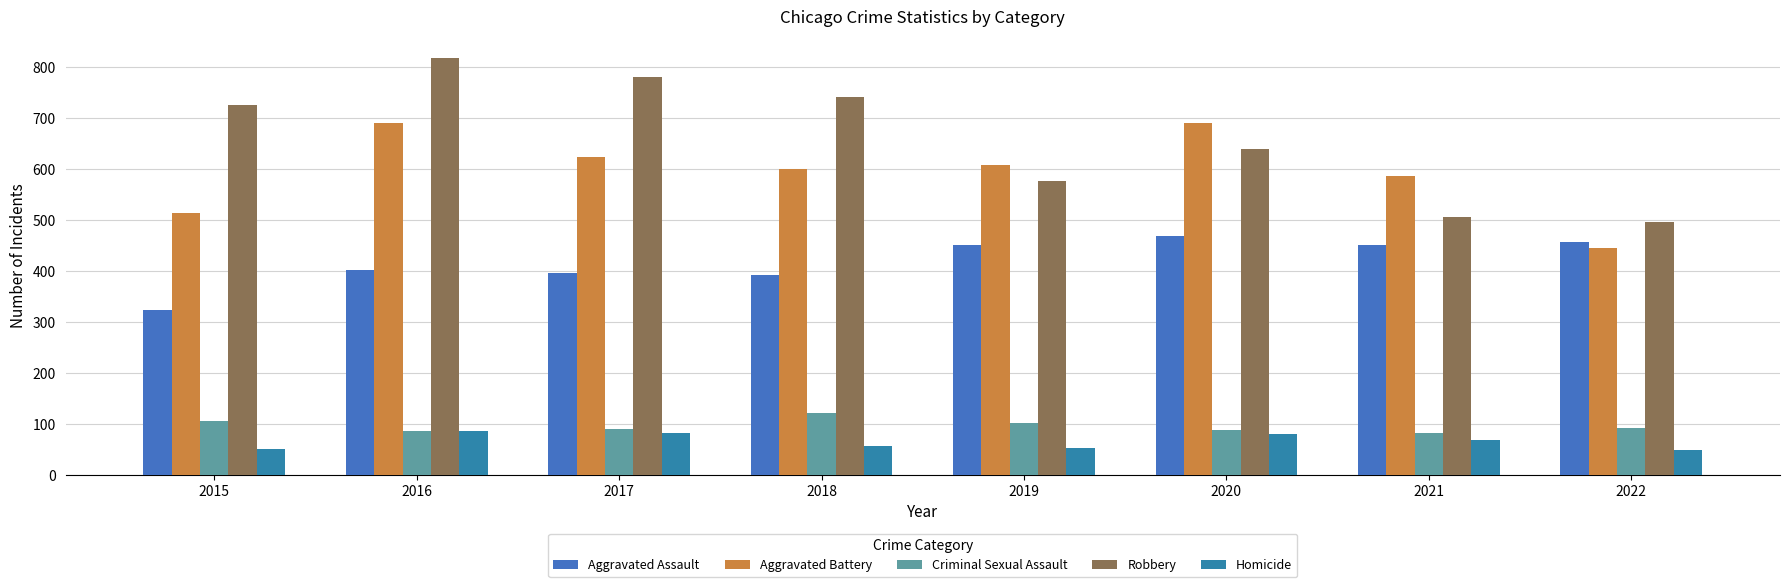

Is it true that Homicide equals 50 at 2015?

True